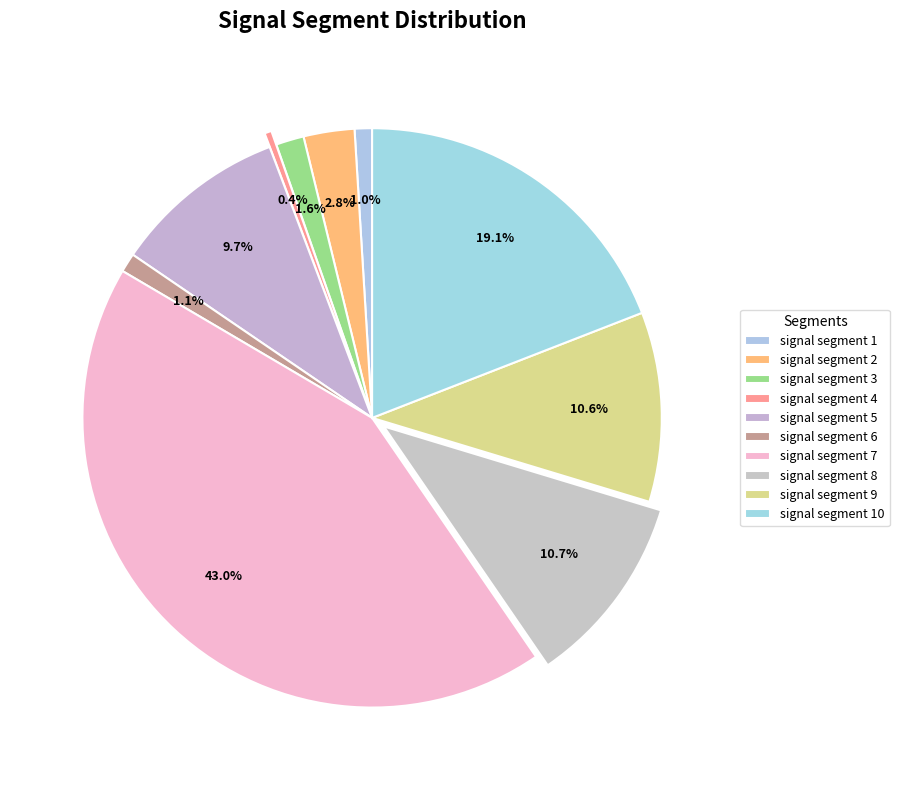

Count the number of slices in the pie.

10